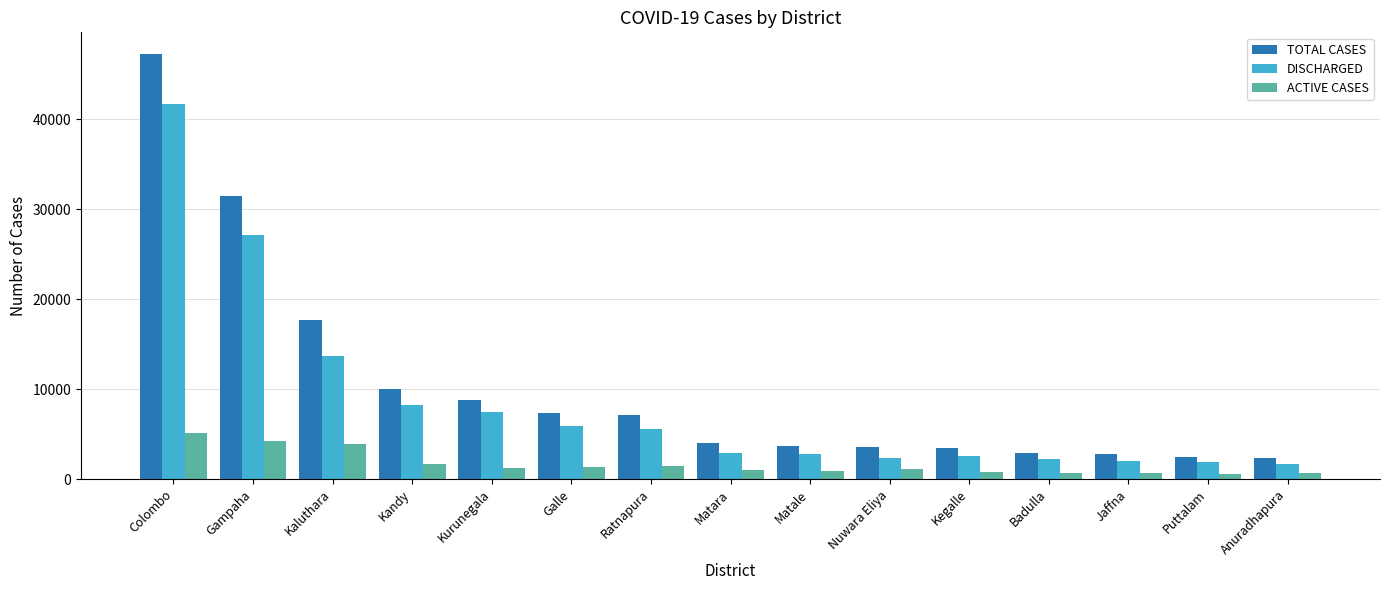

What is the average value of the ACTIVE CASES series?

1711